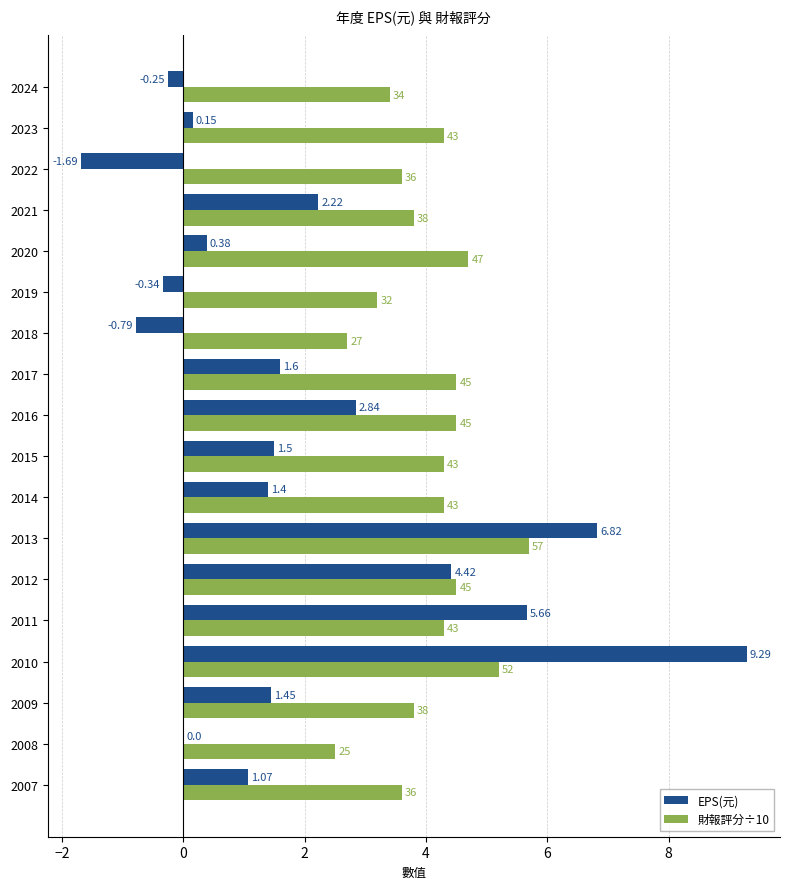

Which series has the largest total across all categories?

財報評分÷10